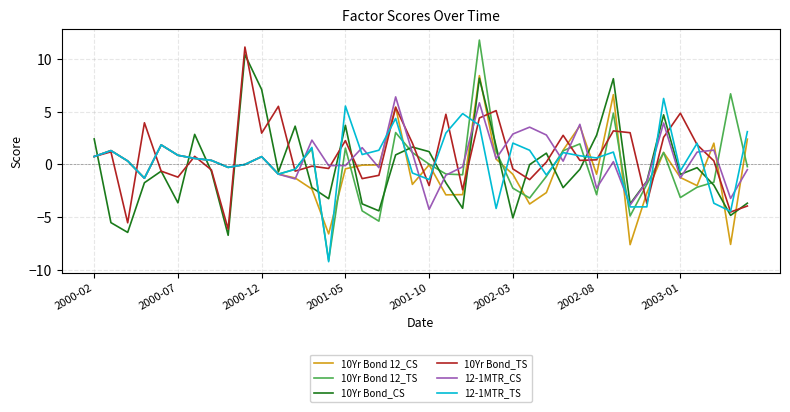

What is the minimum value for 12-1MTR_TS?

-9.2